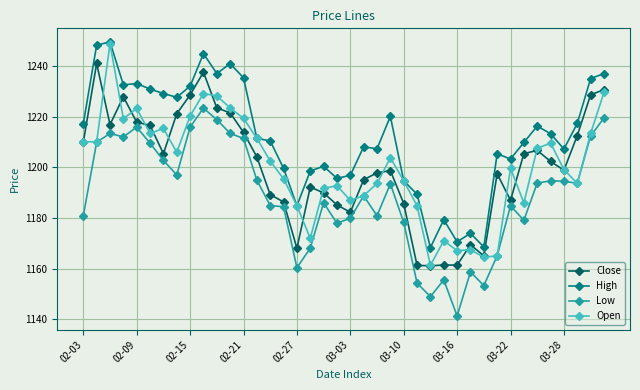

Which series has the largest total across all categories?

High